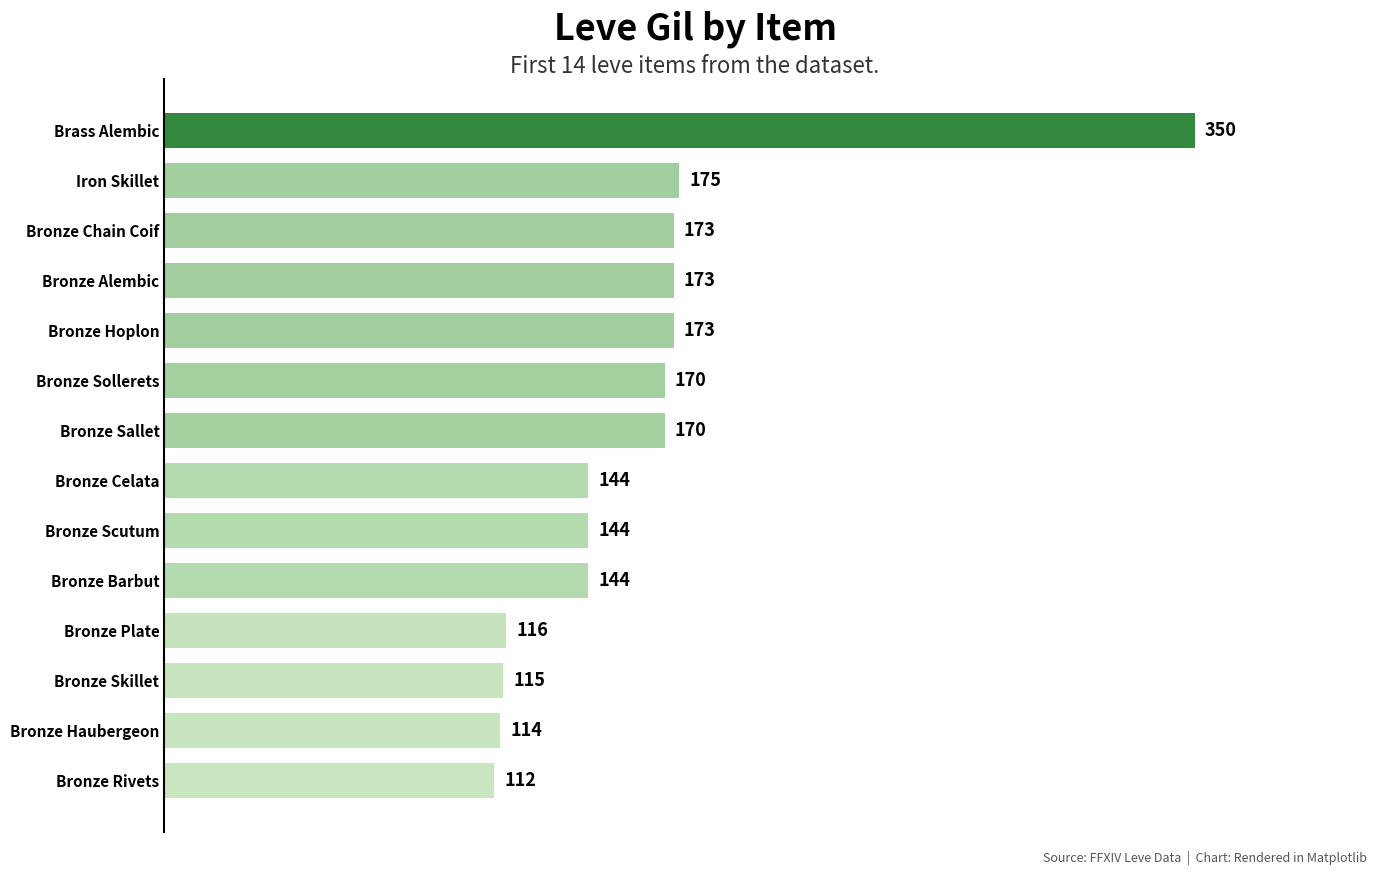

What is the difference between the maximum and minimum values?

238